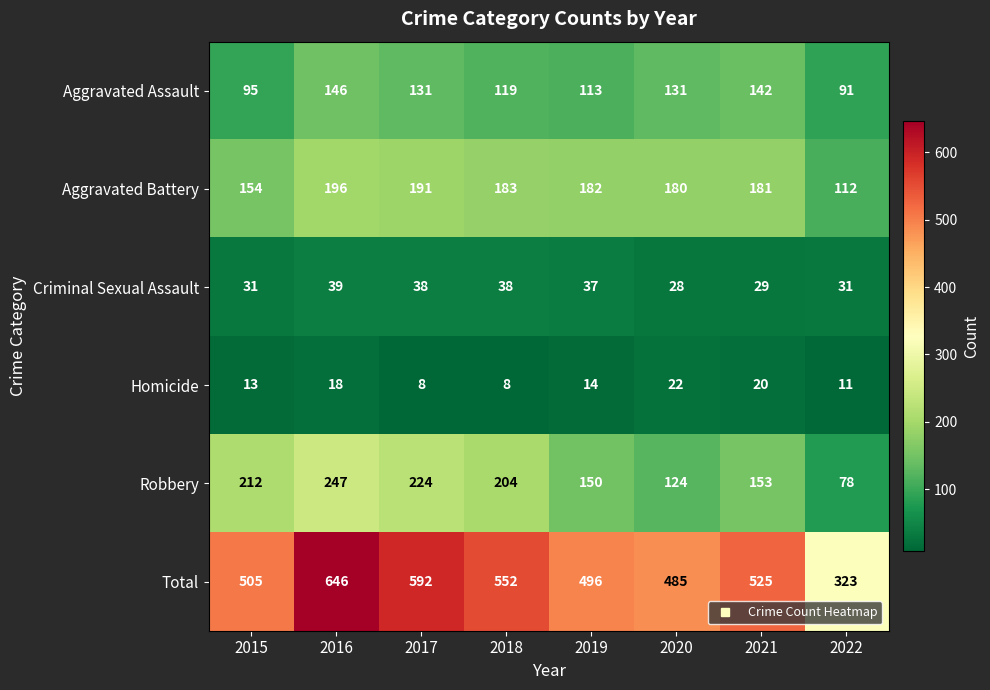

At which label does Robbery first exceed 204?

2015